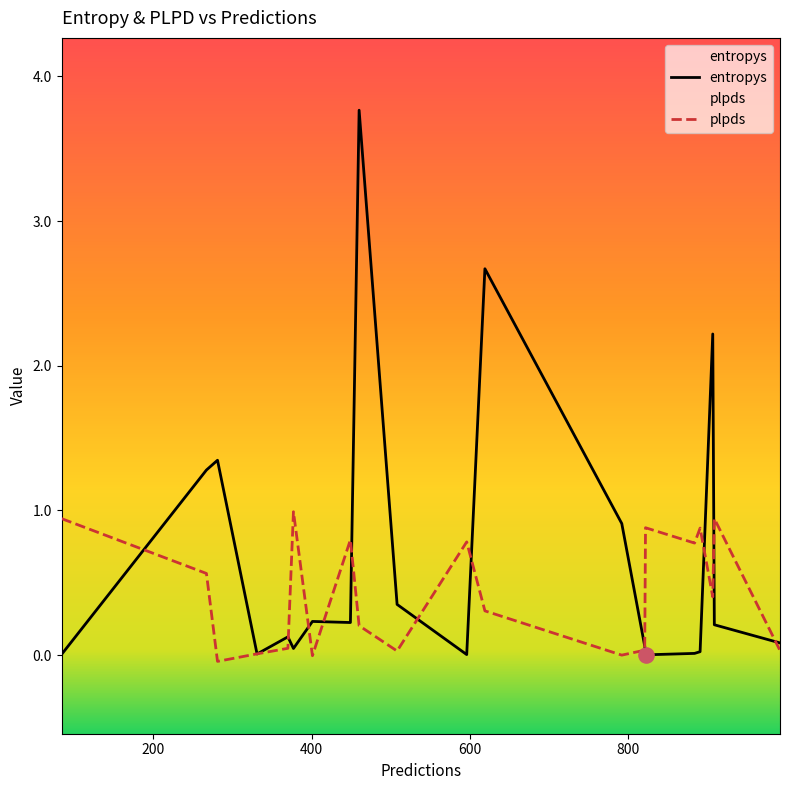

At how many categories does at least one series exceed 2?

3